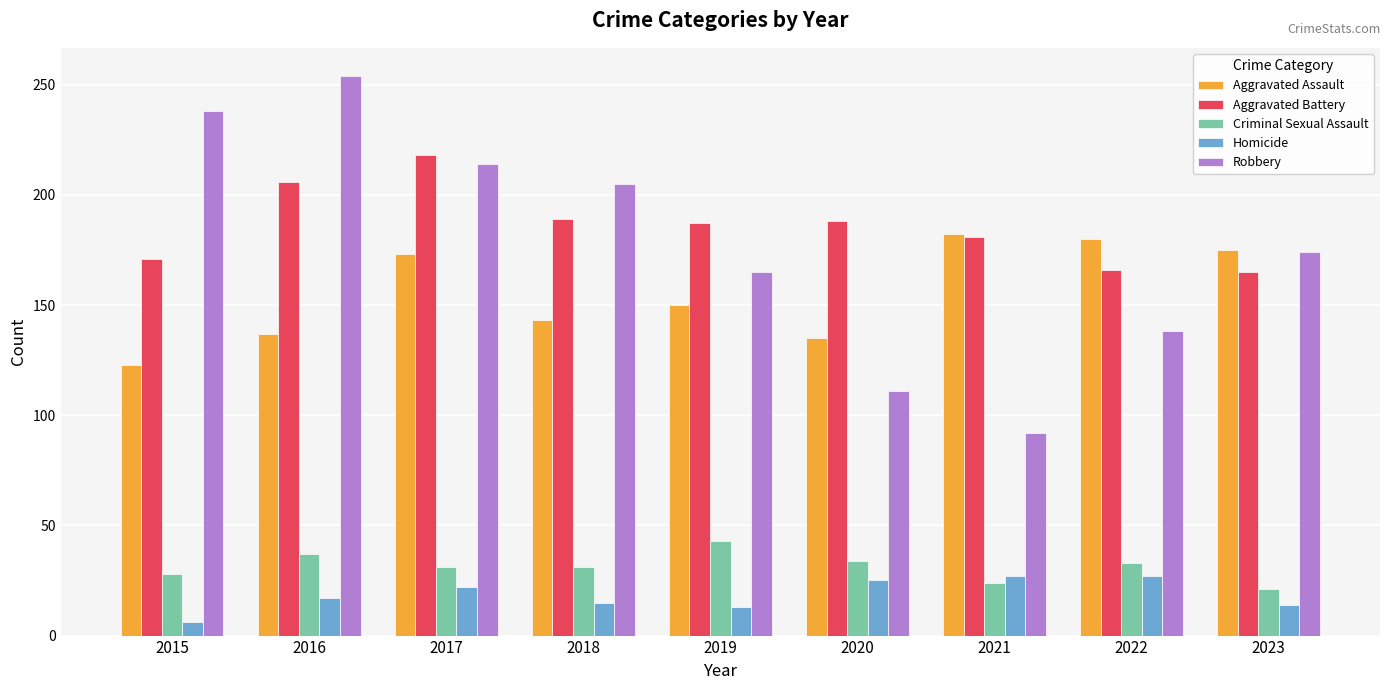

Which series has the widest spread of values?

Robbery